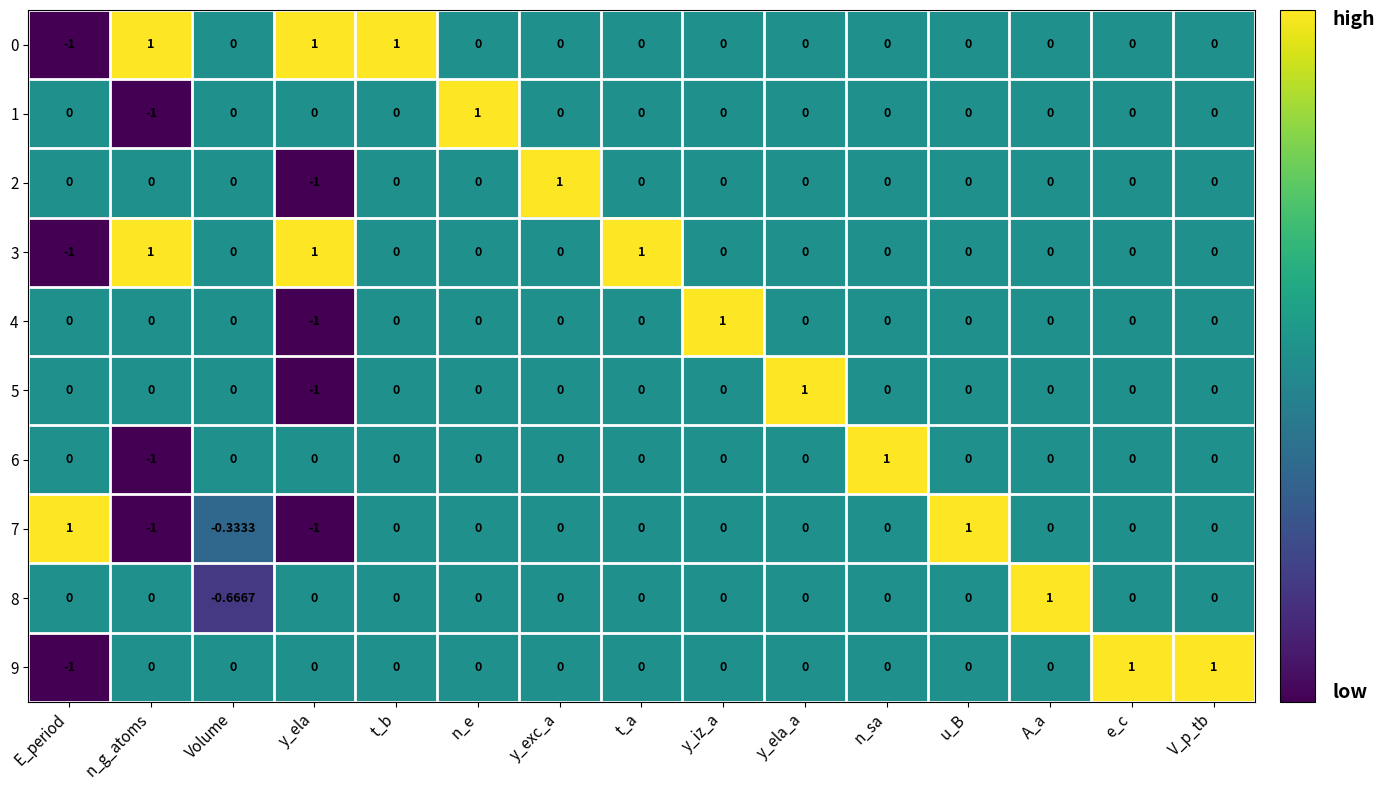

Which category has the highest value in the 5 series?

y_ela_a